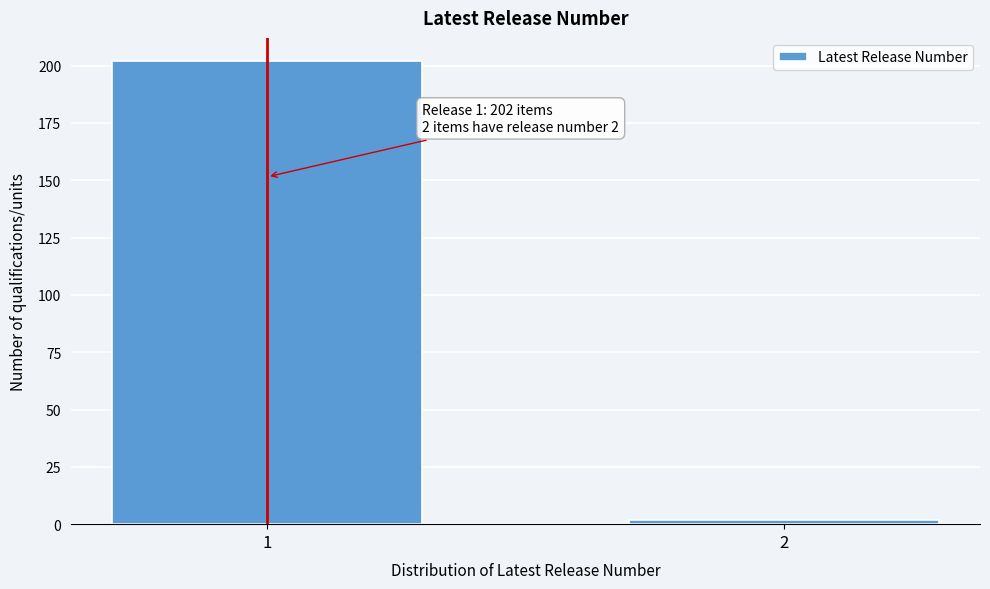

Reading left to right, transcribe all the data shown in this chart.

202	2